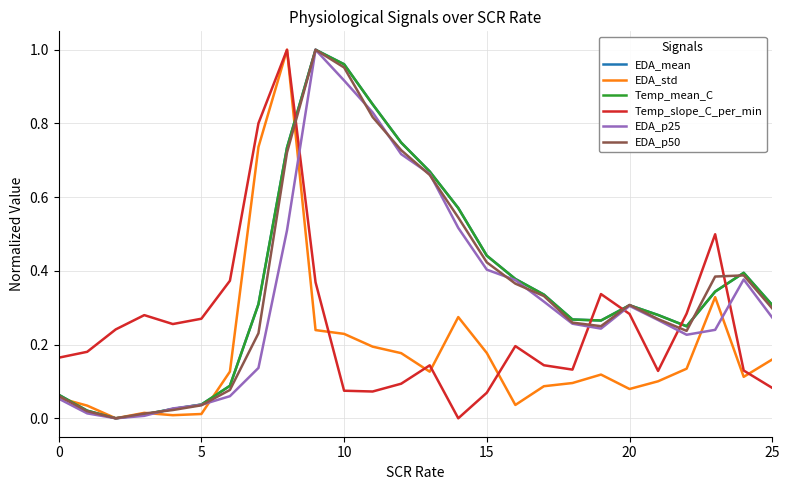

In EDA_std, how many points are higher than both neighbors (excluding endpoints)?

5